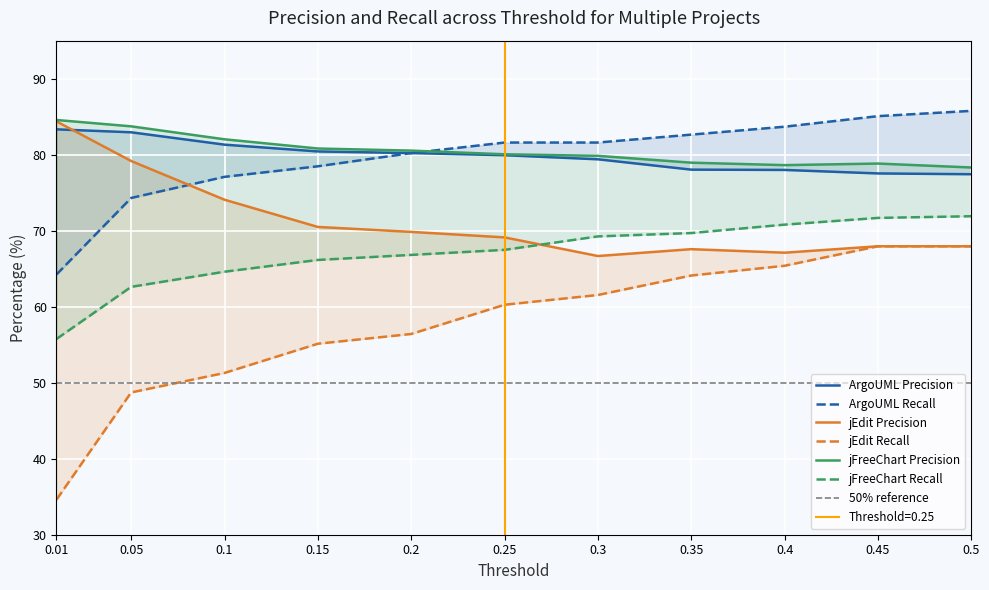

At which category is the sum across all series the highest?

0.5